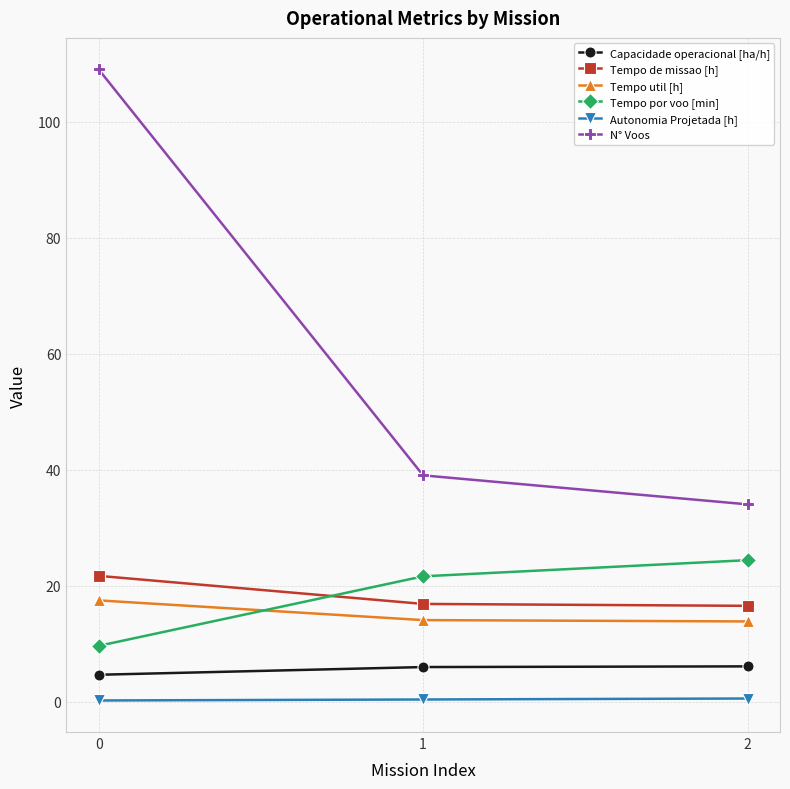

Does the chart have visible grid lines?

Yes